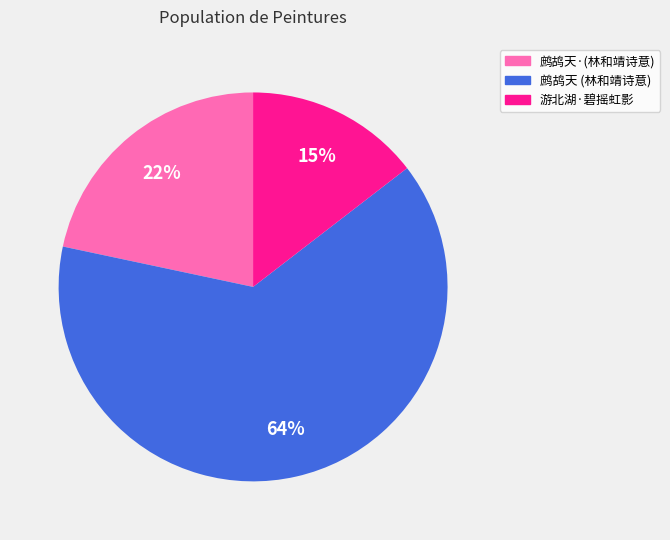

Rank the categories by value from highest to lowest.

鹧鸪天 (林和靖诗意), 鹧鸪天·(林和靖诗意), 游北湖·碧摇虹影